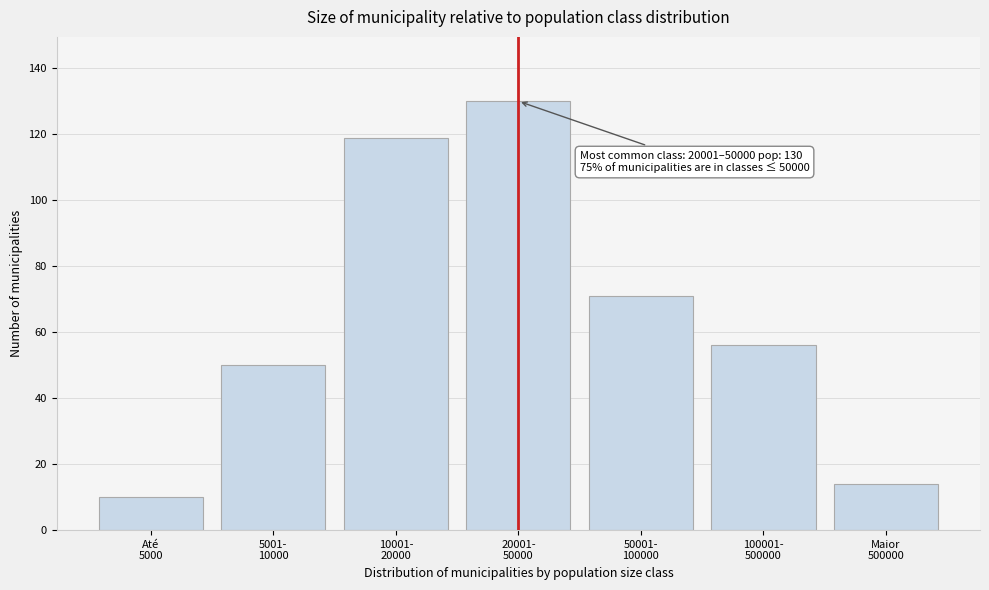

Reading left to right, list all the values displayed in this chart.

10	50	119	130	71	56	14